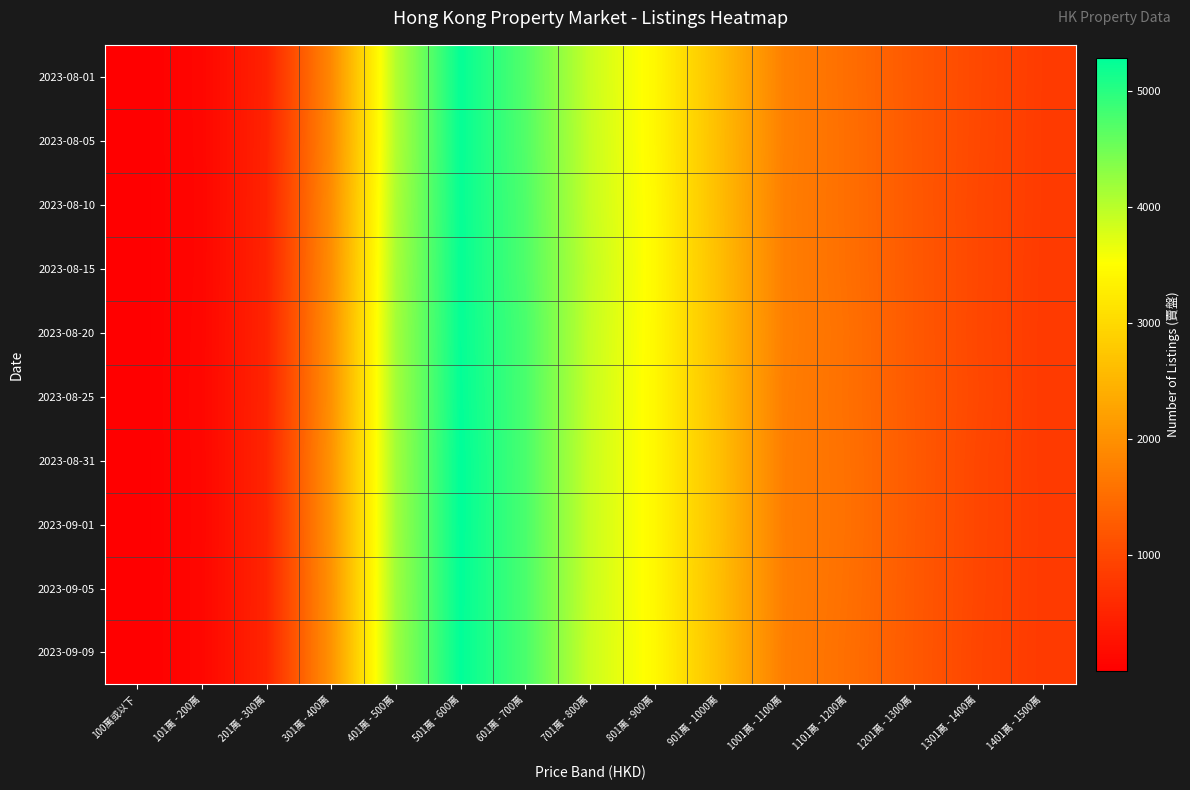

At how many categories does at least one series exceed 1416?

9